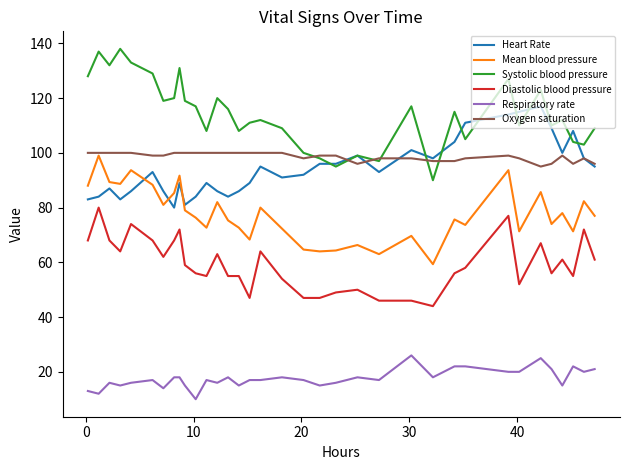

What is the minimum value shown in the chart?

10.0